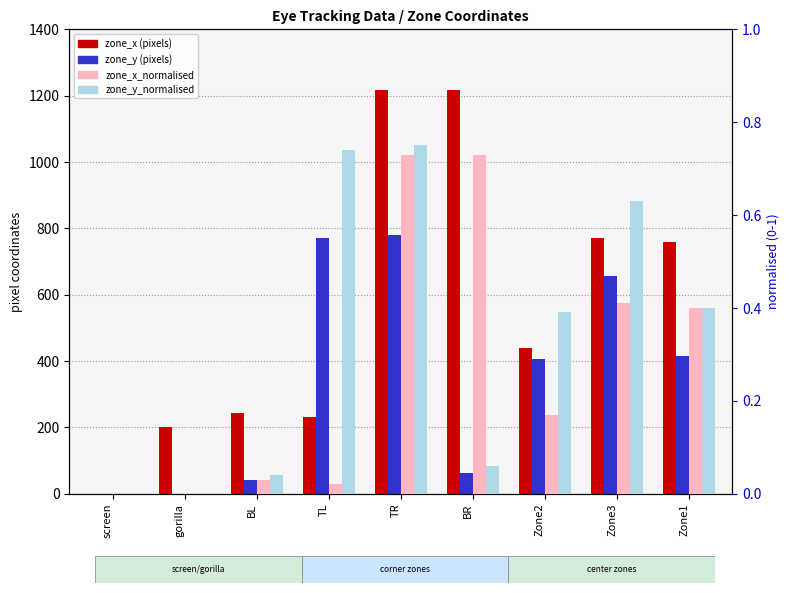

What is the value of the zone_y_normalised bar at the 6th from the left?

0.1